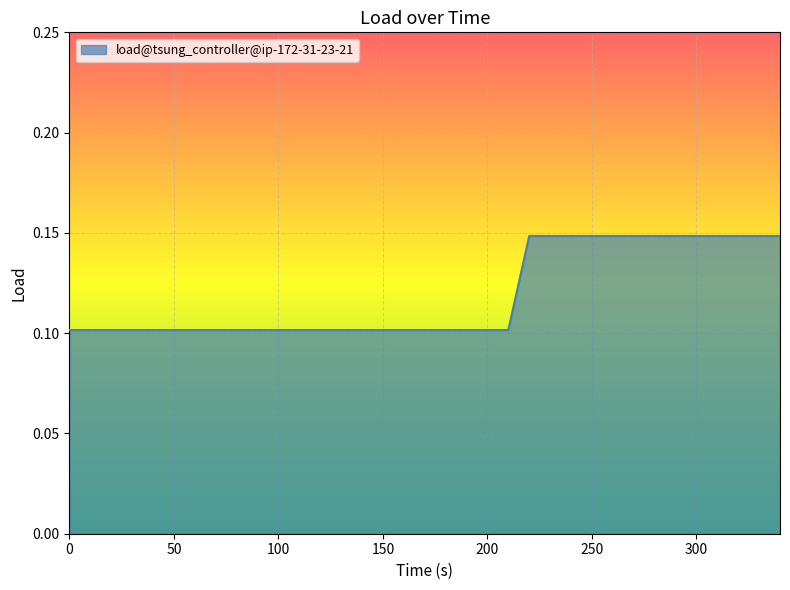

Does the chart have visible grid lines?

Yes